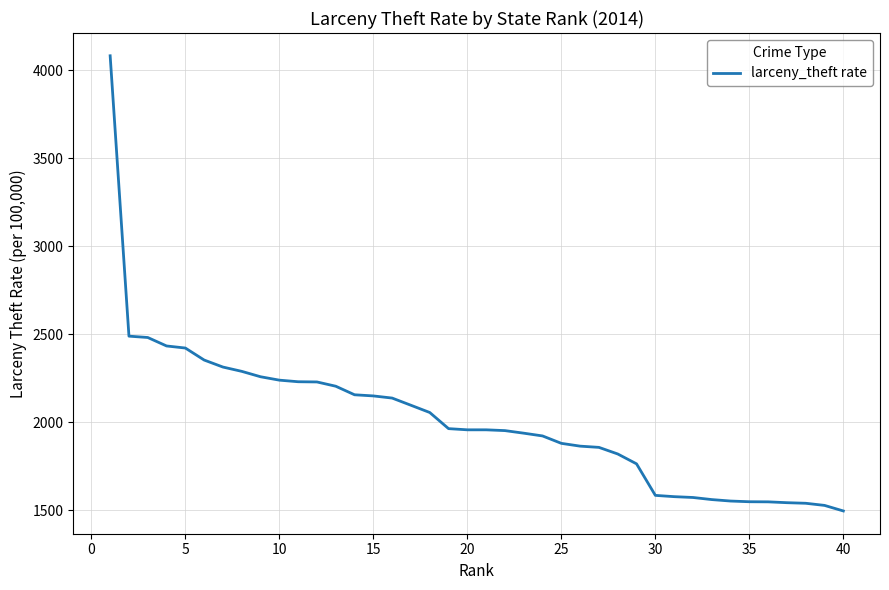

What is the difference between the maximum and minimum values?

2586.5